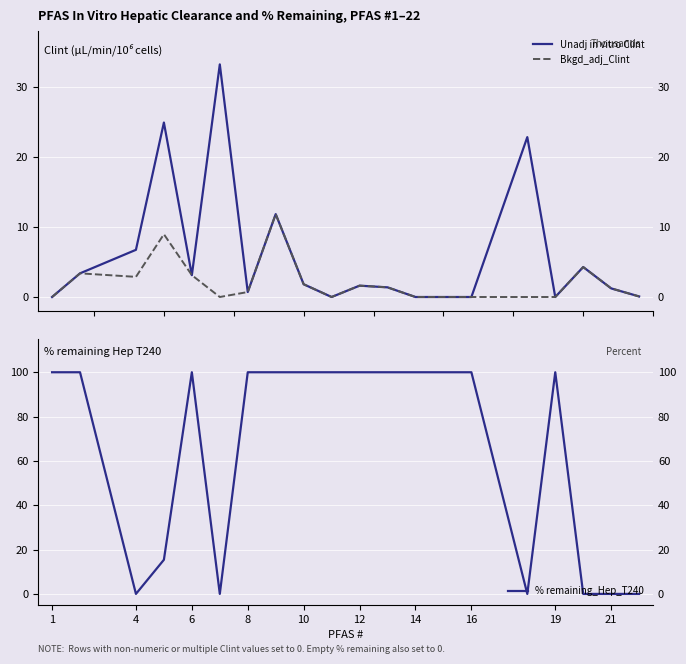

What are all the series names shown in the legend?

Unadj in vitro Clint, Bkgd_adj_Clint, % remaining_Hep_T240